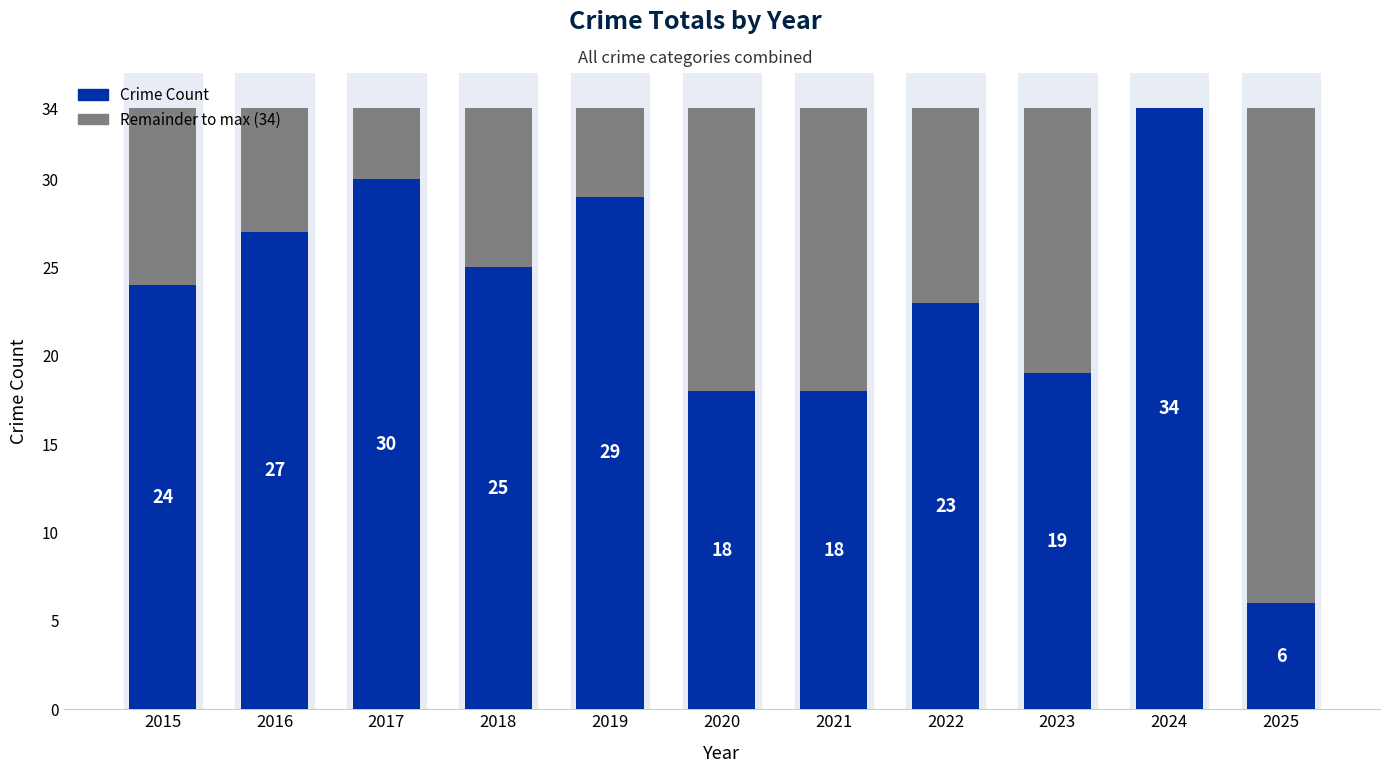

What is the total value across all series at 2020?

34